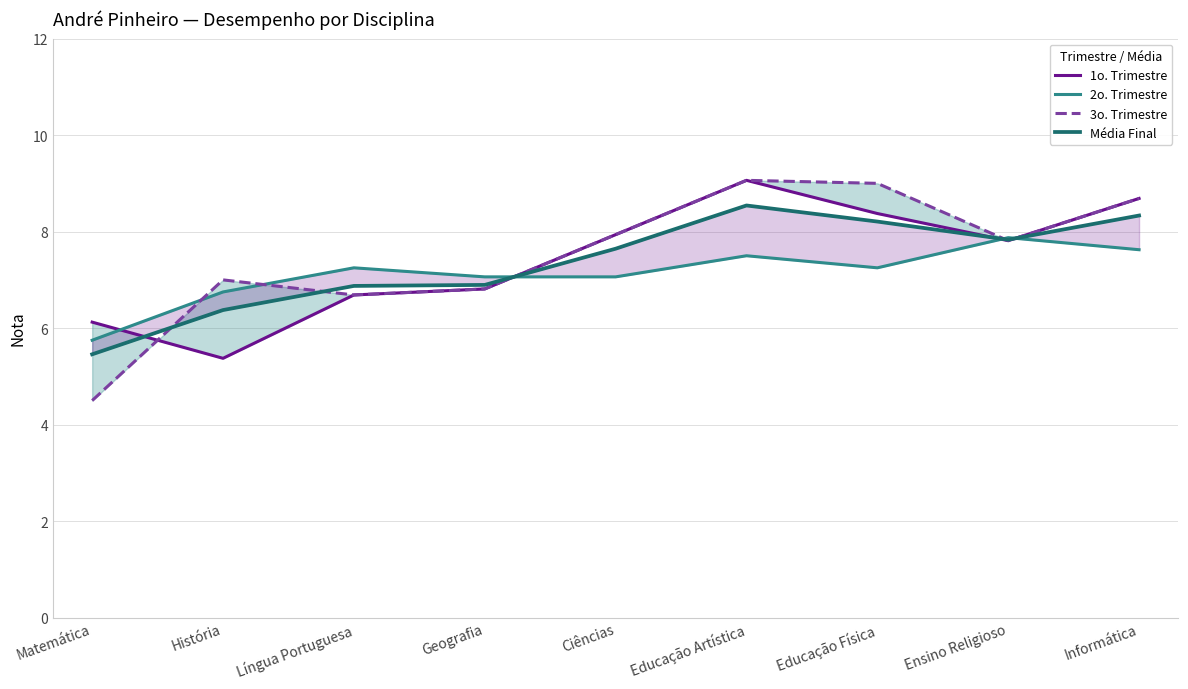

At which category does 2o. Trimestre reach its first local peak?

Língua Portuguesa